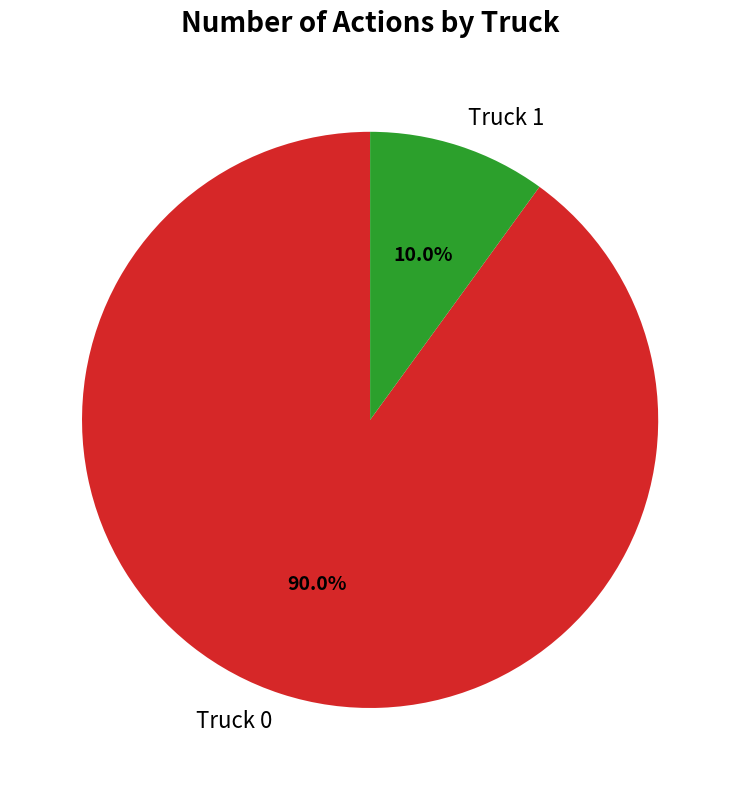

How many segments does this pie chart have?

2